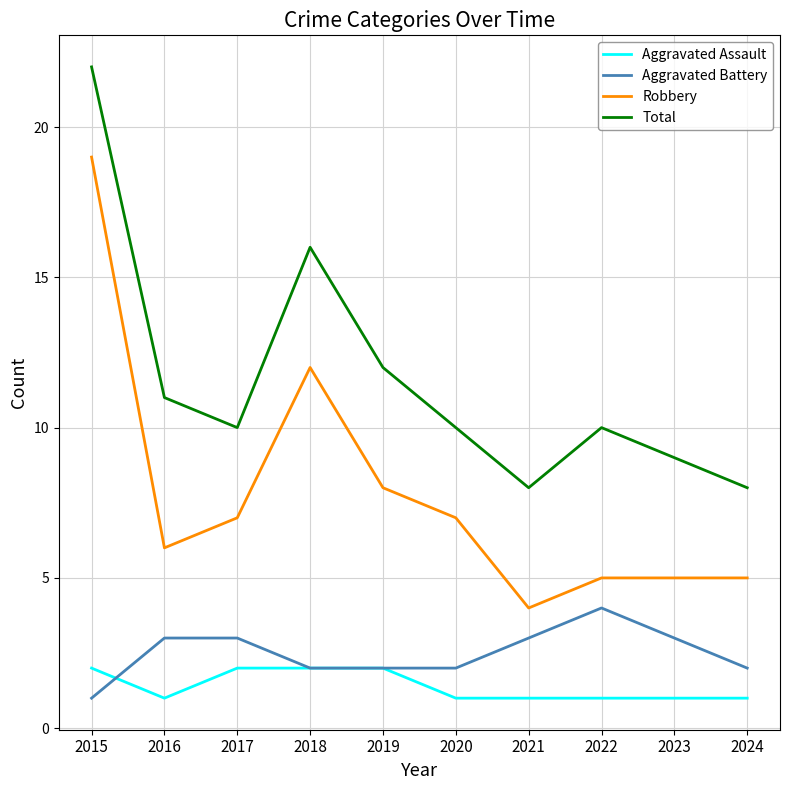

True or false: Total has more than 2 interior local peaks.

False